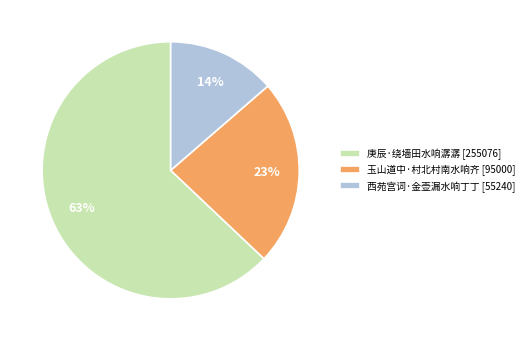

What percentage is the 玉山道中·村北村南水响齐 slice, to the nearest percent?

23%